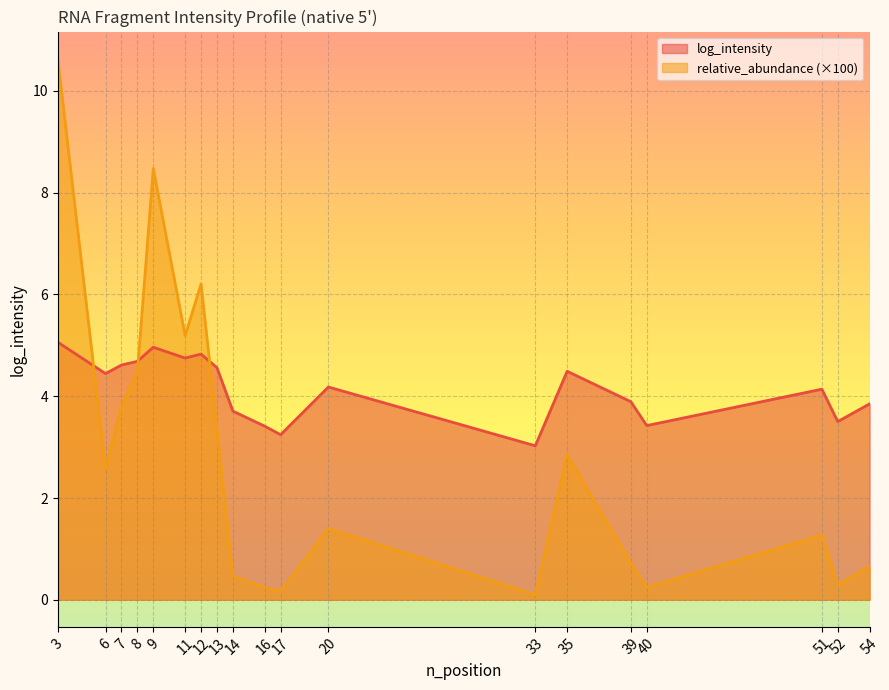

Rank the series by their average value, from lowest to highest.

relative_abundance (×100), log_intensity